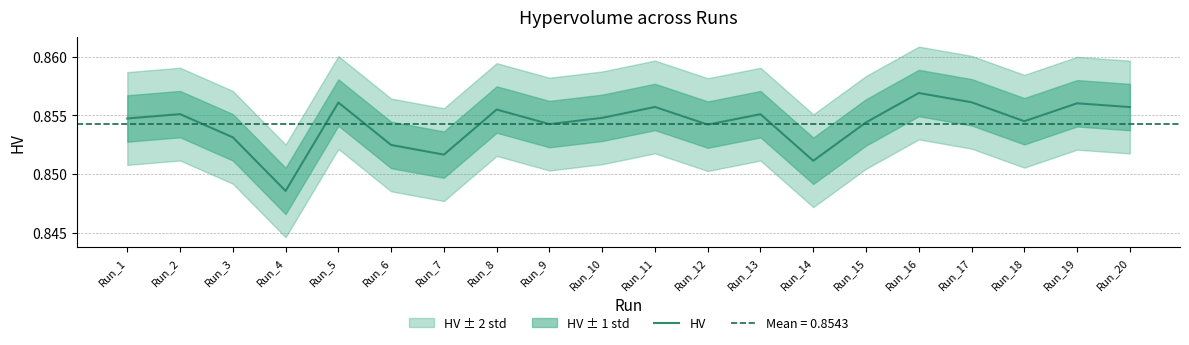

The chart shows a value of 0.9 at Run_8. True or false?

True